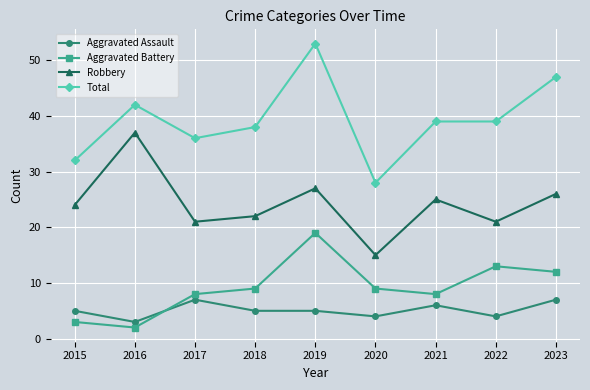

Reading right to left, list all the values displayed in this chart.

Aggravated Assault: 7	4	6	4	5	5	7	3	5
Aggravated Battery: 12	13	8	9	19	9	8	2	3
Robbery: 26	21	25	15	27	22	21	37	24
Total: 47	39	39	28	53	38	36	42	32